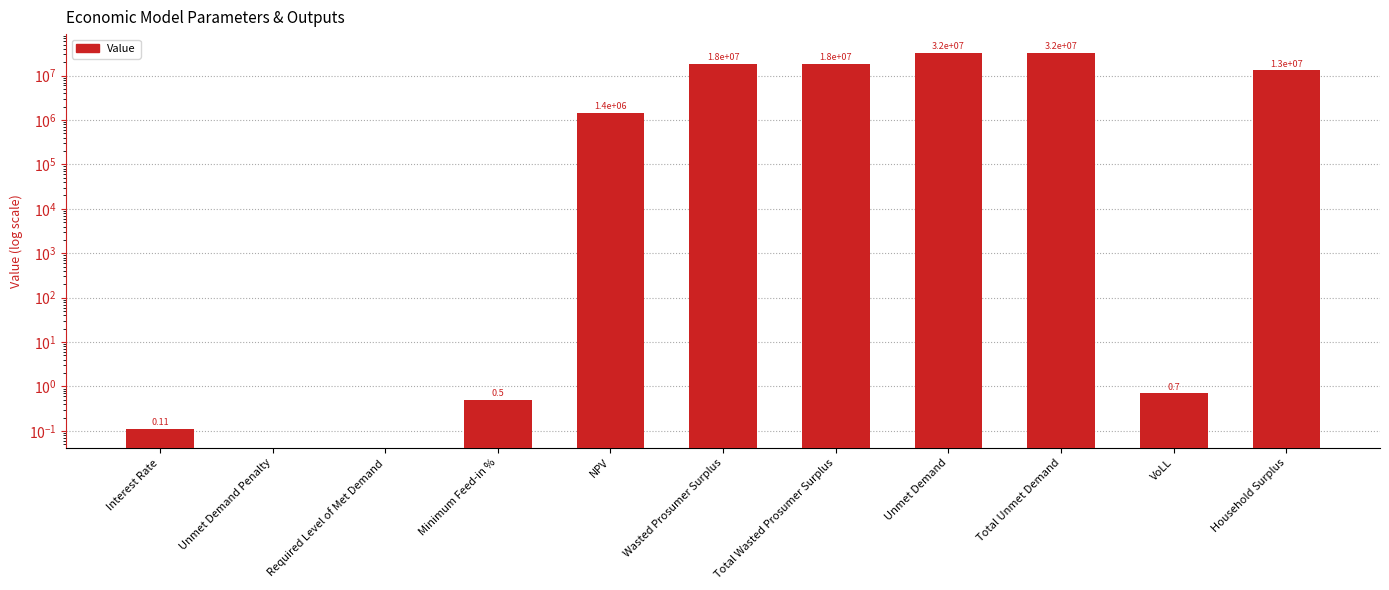

List the labels in order of value, smallest first.

Unmet Demand Penalty, Required Level of Met Demand, Interest Rate, Minimum Feed-in %, VoLL, NPV, Household Surplus, Wasted Prosumer Surplus, Total Wasted Prosumer Surplus, Unmet Demand, Total Unmet Demand